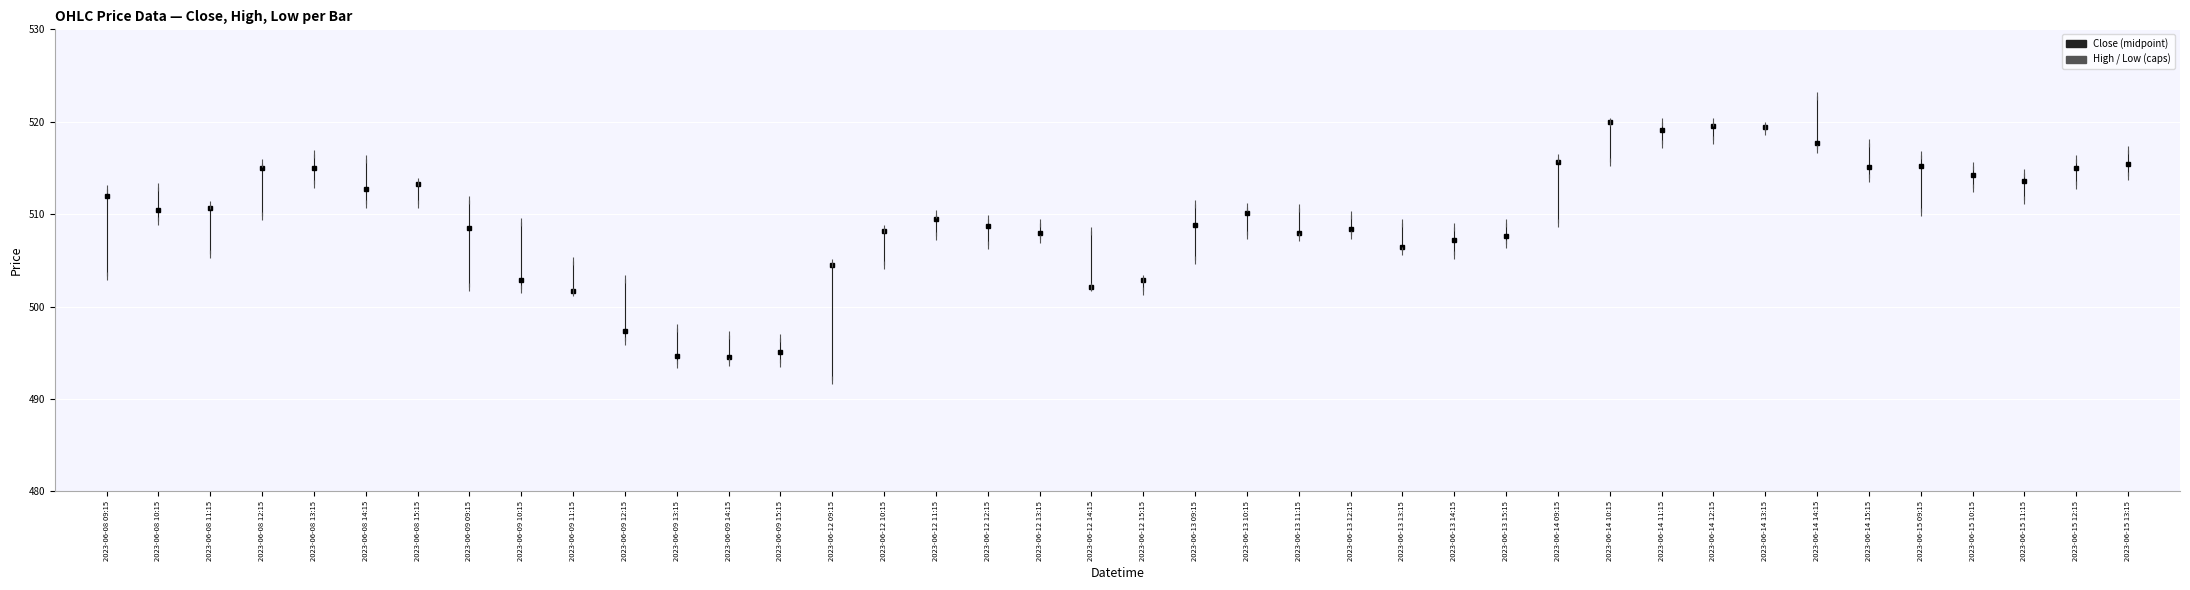

What is the total value across all series at 2023-06-08 15:15?

1024.5